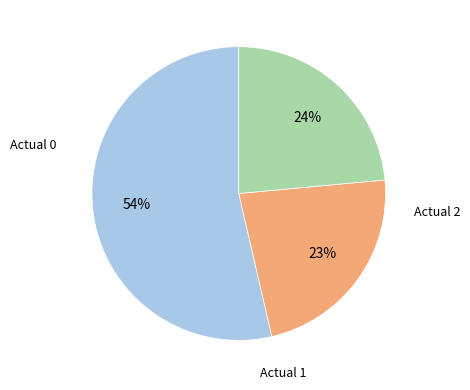

Is there a majority slice in this chart?

Yes